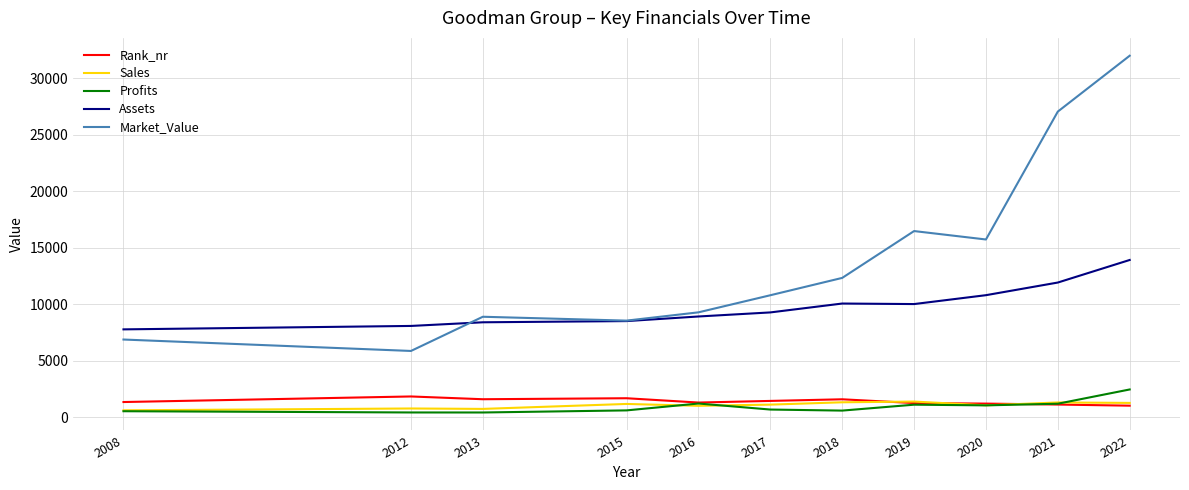

Is the value of Assets at 2022 greater than the value of Rank_nr at 2022?

Yes